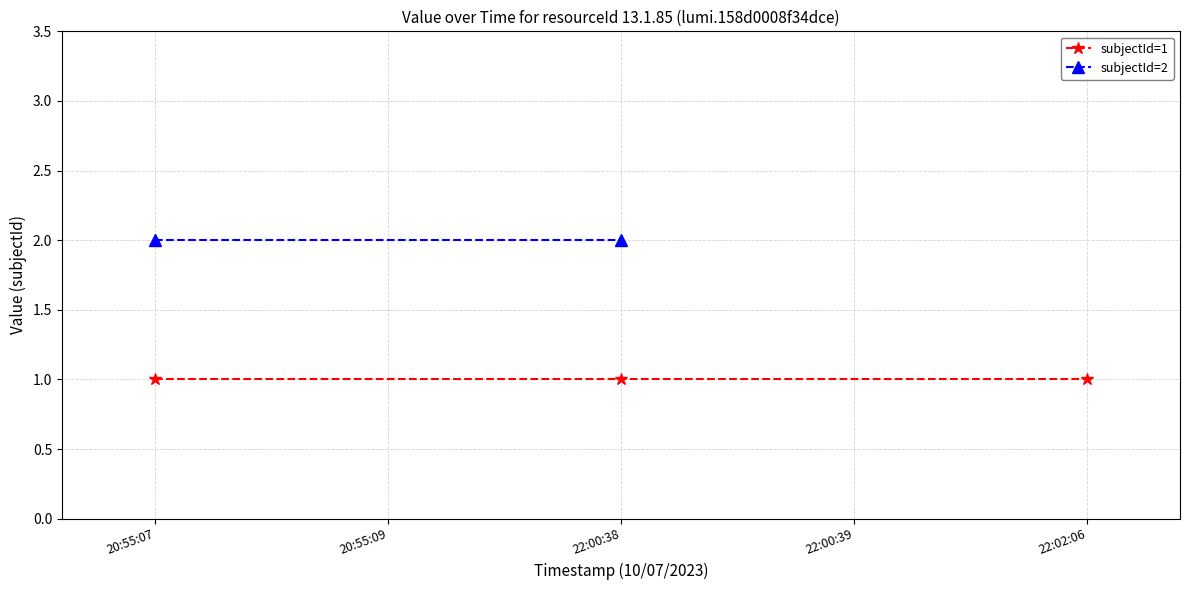

What value does the subjectId=2 series have at 20:55:07?

2